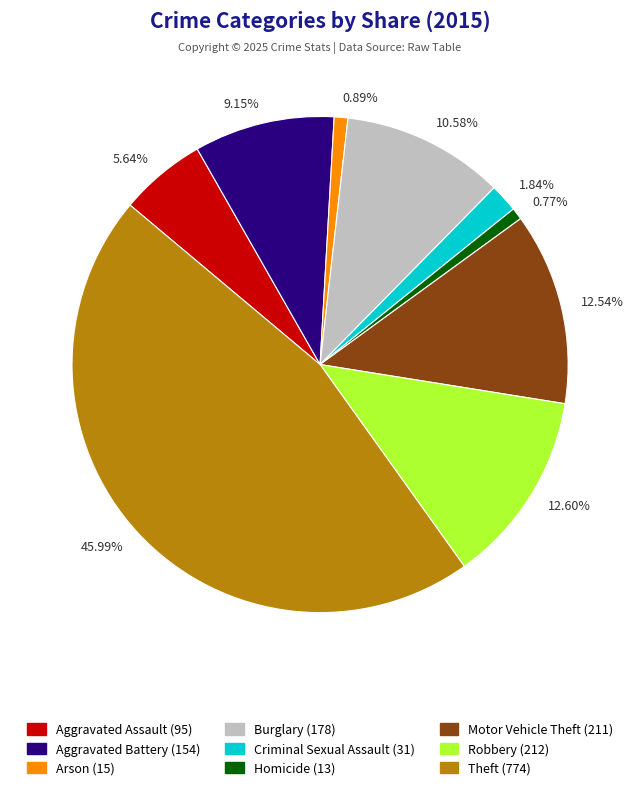

Does any single category account for the majority?

No